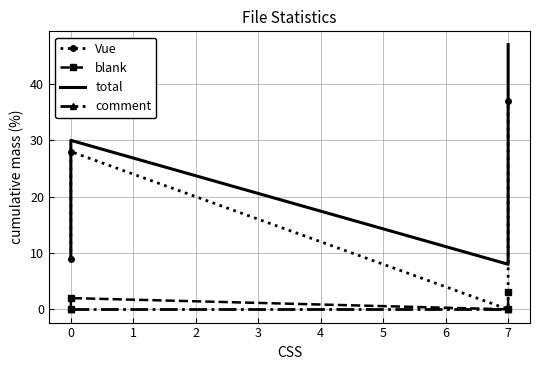

Reading left to right, extract all data points from this chart.

Vue: 9	28	0	37
blank: 0	2	0	3
total: 9	30	8	47
comment: 0	0	0	0